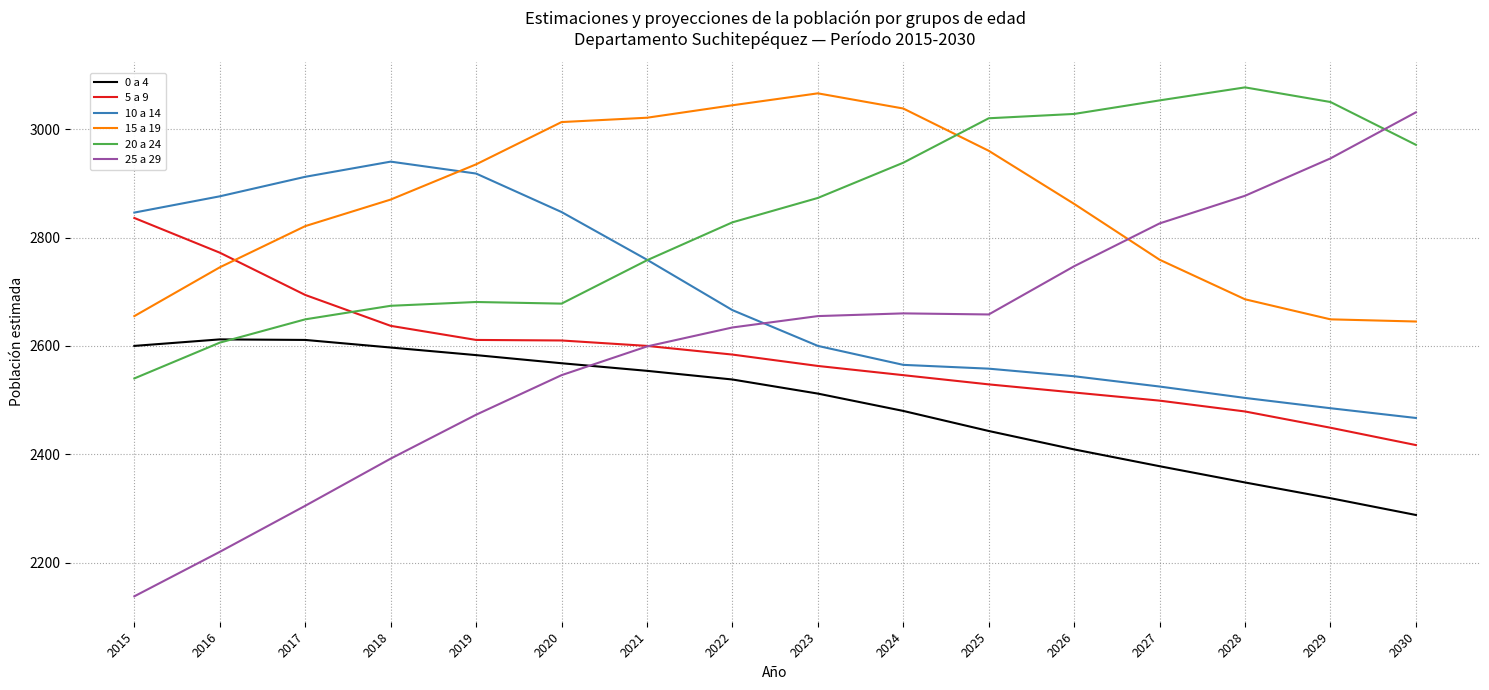

At which label does 25 a 29 reach its peak?

2030